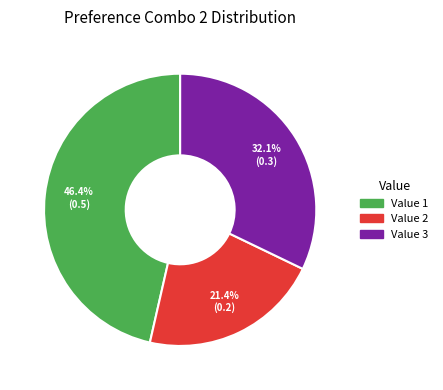

Is there a majority slice in this chart?

No